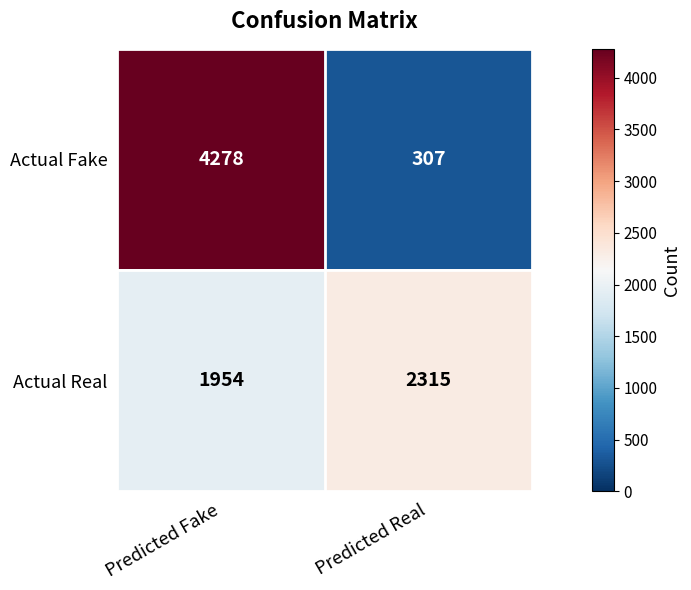

Reading right to left, list all the values displayed in this chart.

Actual Fake: Predicted Real=307	Predicted Fake=4278
Actual Real: Predicted Real=2315	Predicted Fake=1954